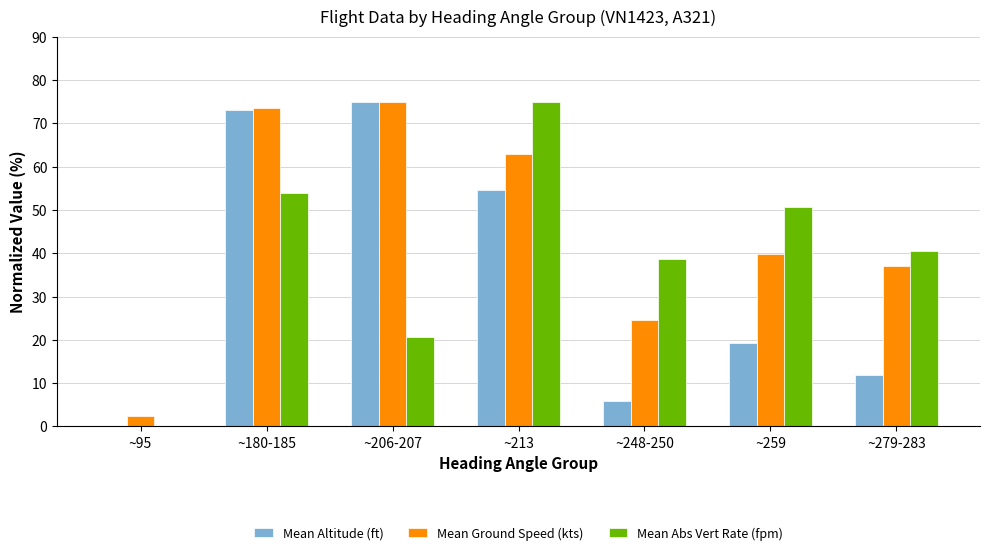

At which label is Mean Abs Vert Rate (fpm) closest to 37?

~248-250